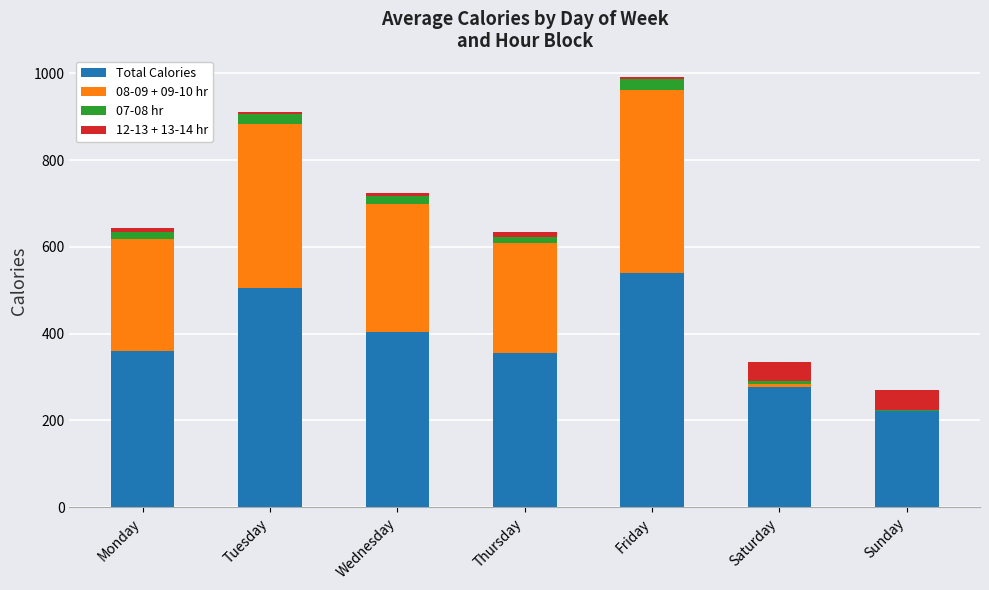

Is it true that Total Calories equals 606 at Thursday?

False